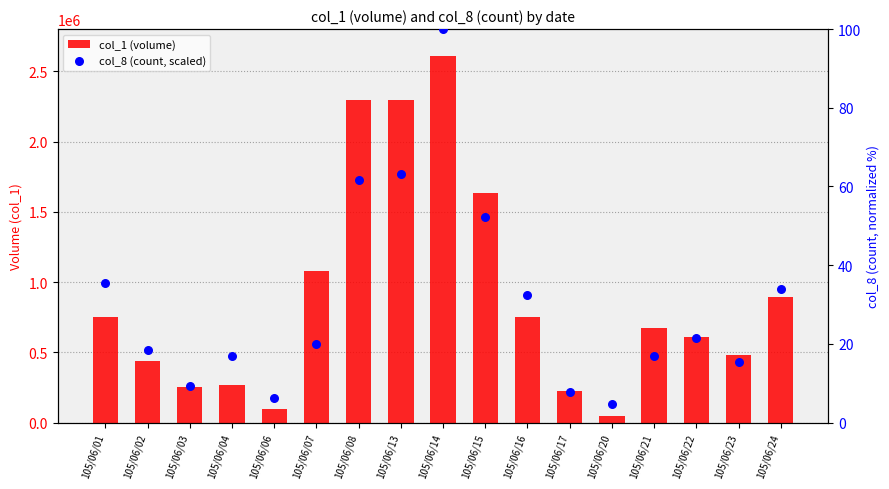

At which category is the sum across all series the highest?

105/06/14